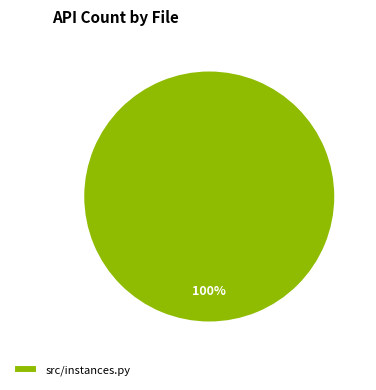

How many slices are in this pie chart?

1